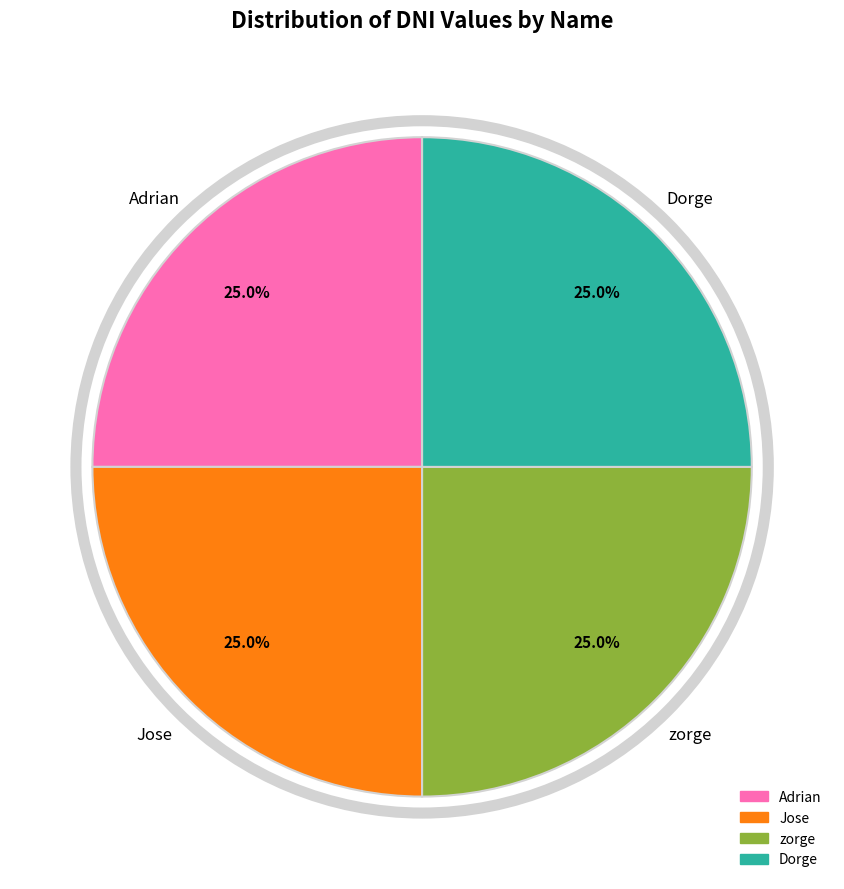

Count the number of slices in the pie.

4